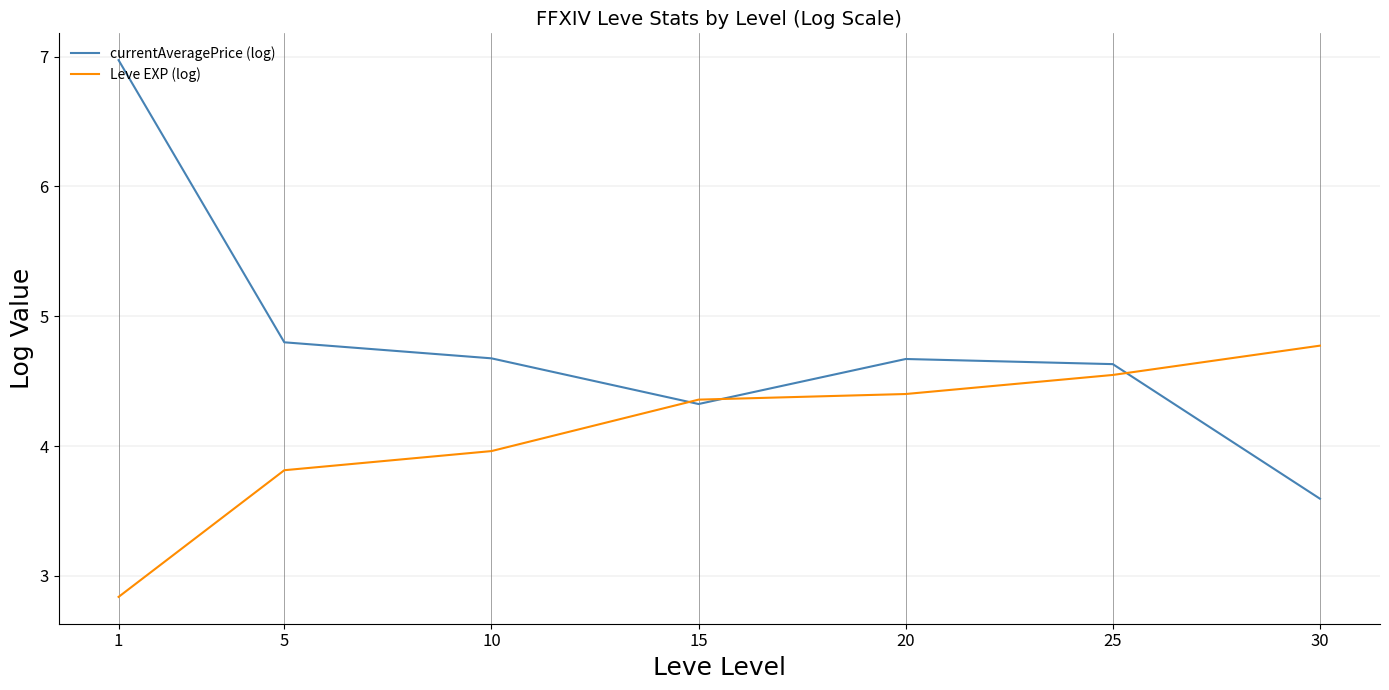

Is it true that Leve EXP (log) equals 4.4 at 20?

True